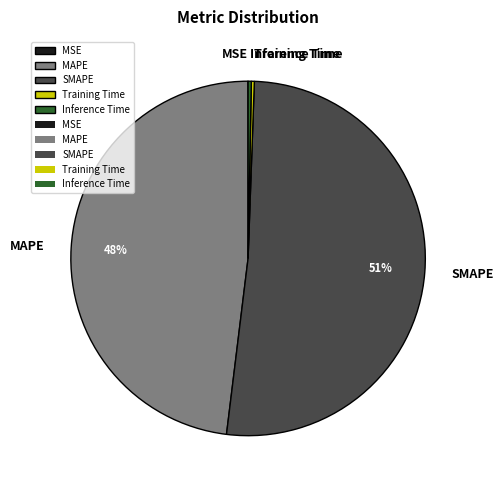

What is the largest slice in the pie chart?

SMAPE